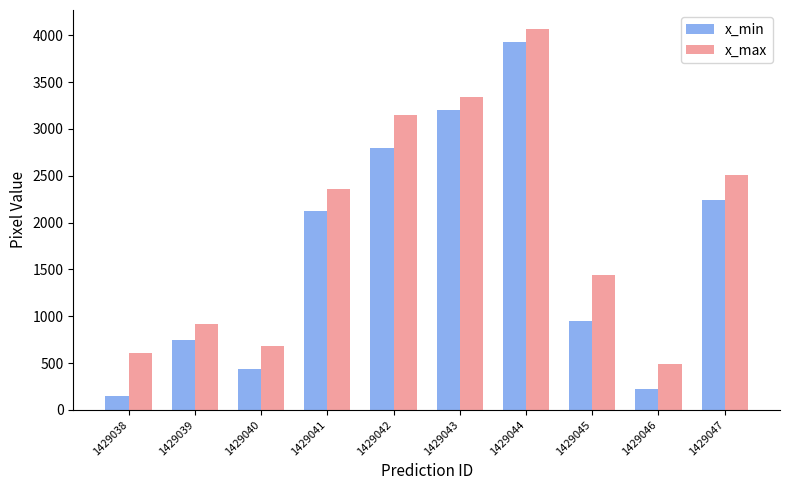

At which label is x_min closest to 2038?

1429041